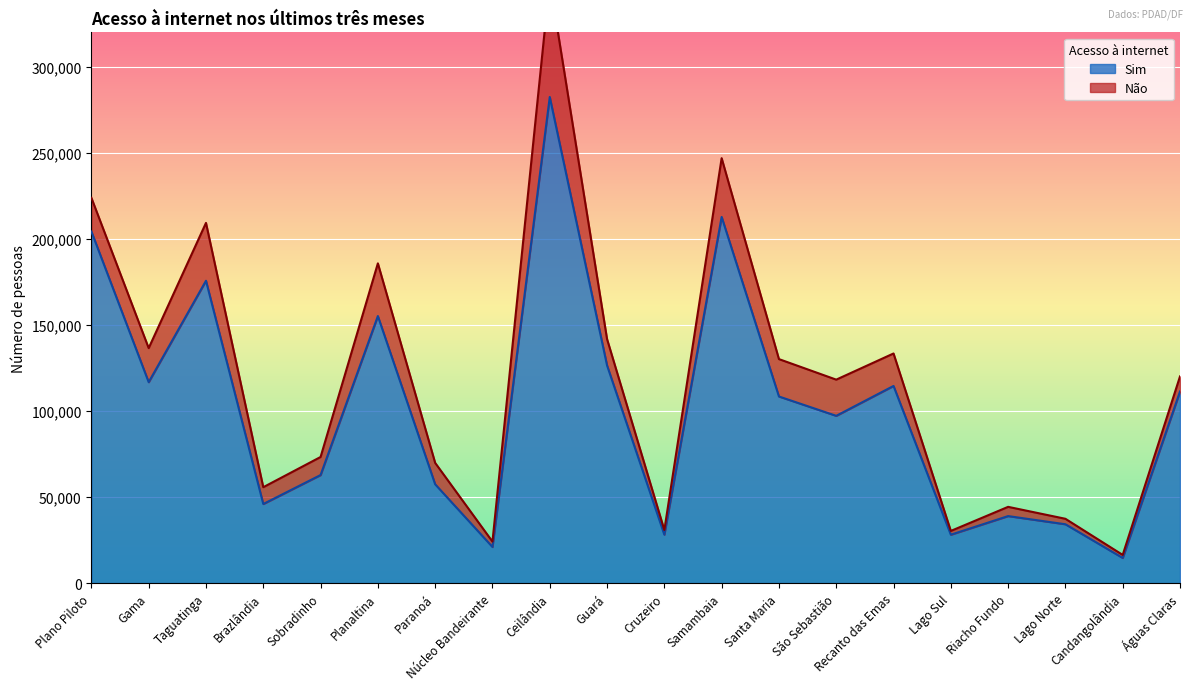

What is the sum of all values?

2035598